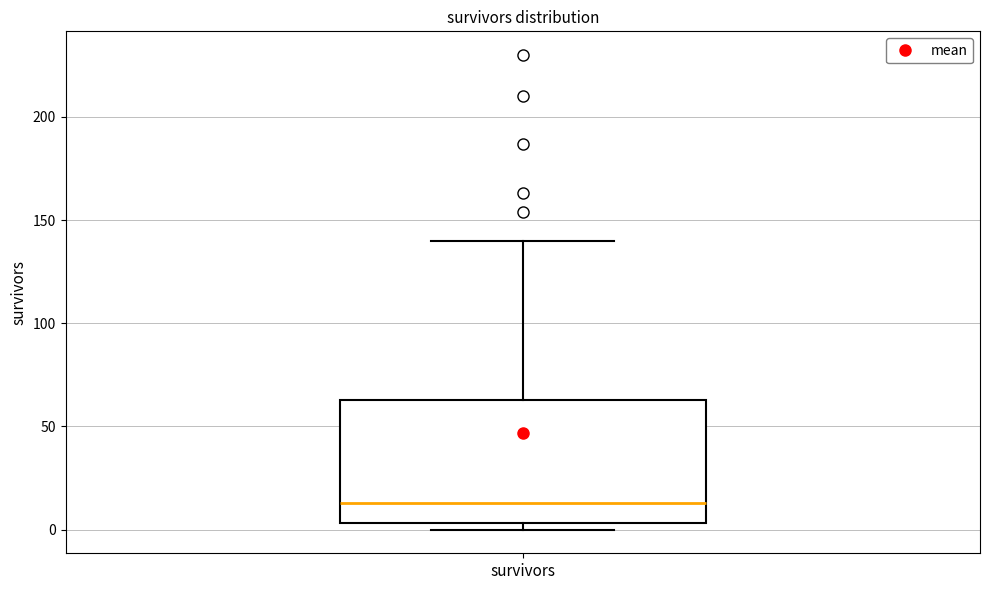

Where is the upper edge of the box for survivors on the y-axis? The values are not printed on the chart, so give them approximately, as read against the axis.

65